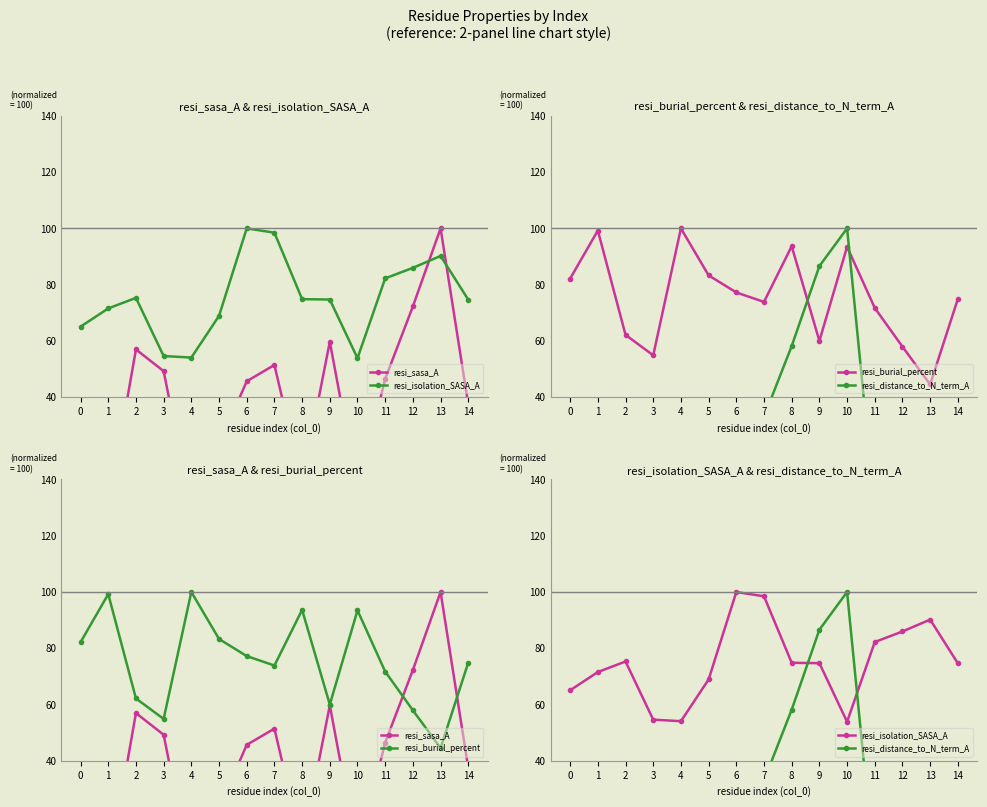

At which category does resi_isolation_SASA_A reach its first local peak?

2